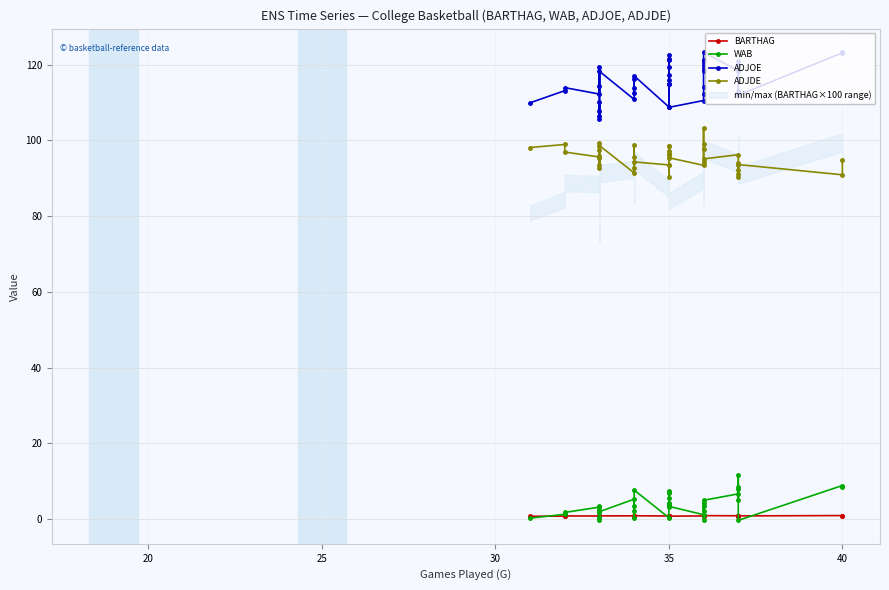

What are all the series names shown in the legend?

BARTHAG, WAB, ADJOE, ADJDE